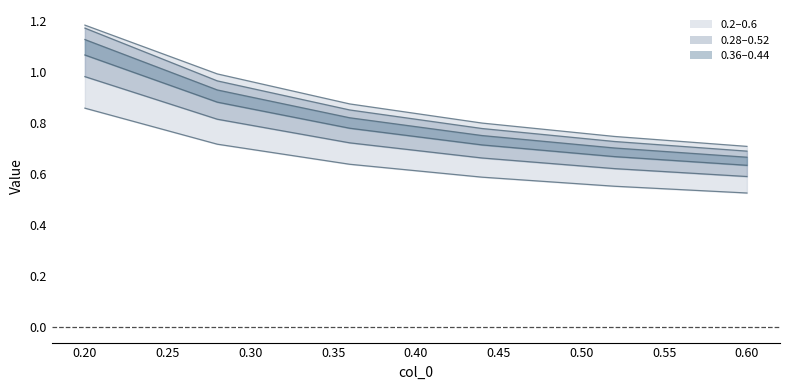

True or false: 0.36 and 0.28 cross at least once.

False